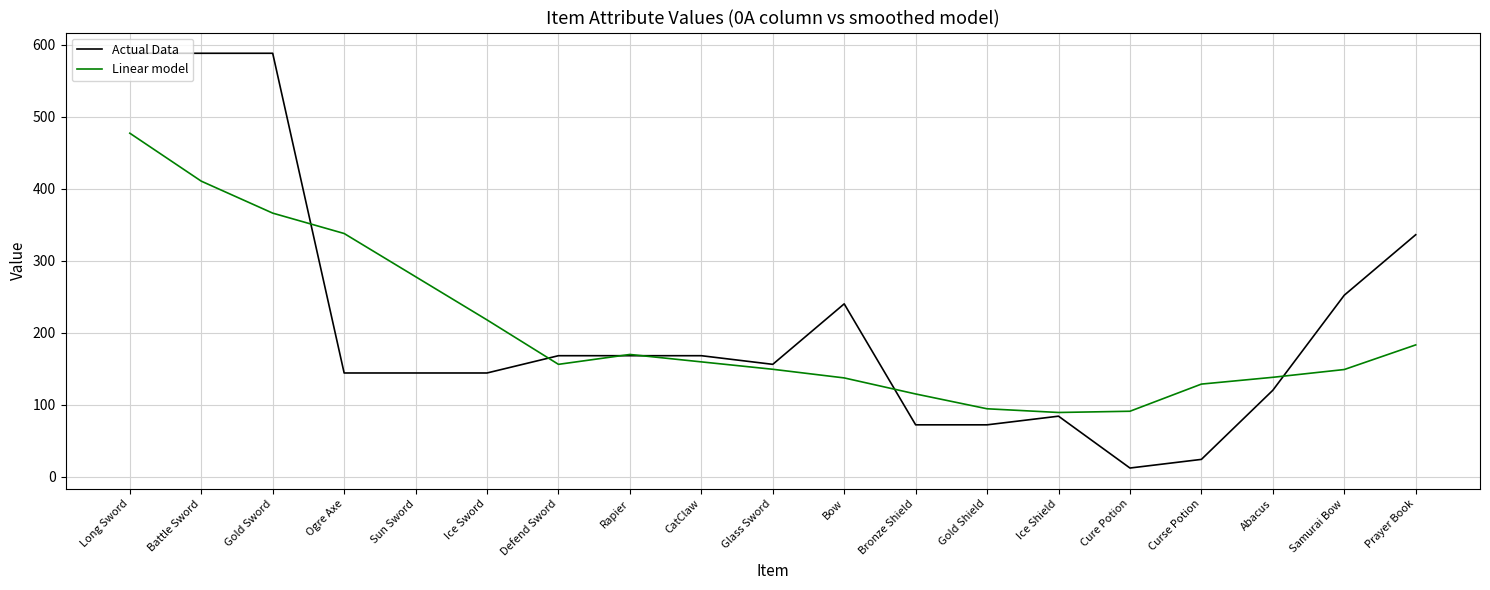

Rank the series by their maximum value, from highest to lowest.

Actual Data, Linear model